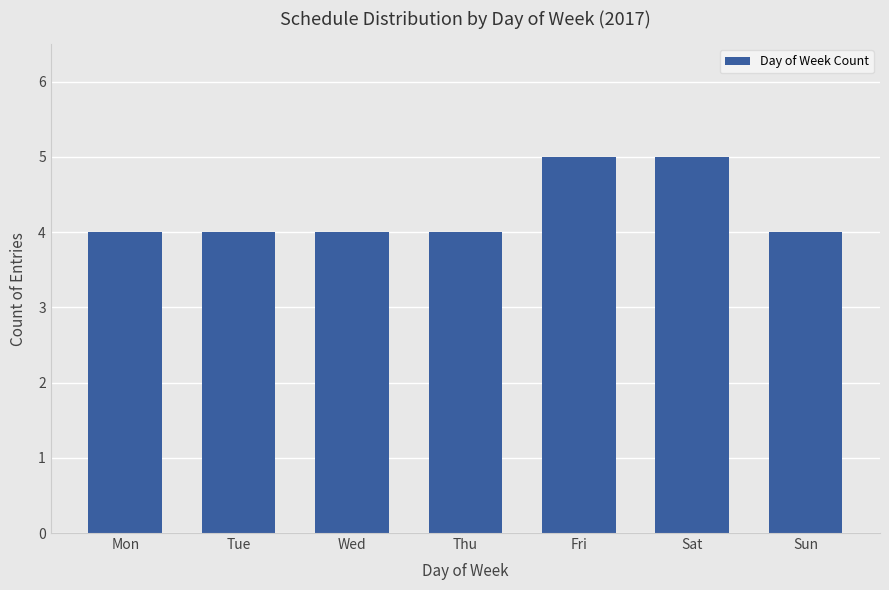

What is the smallest value displayed?

4